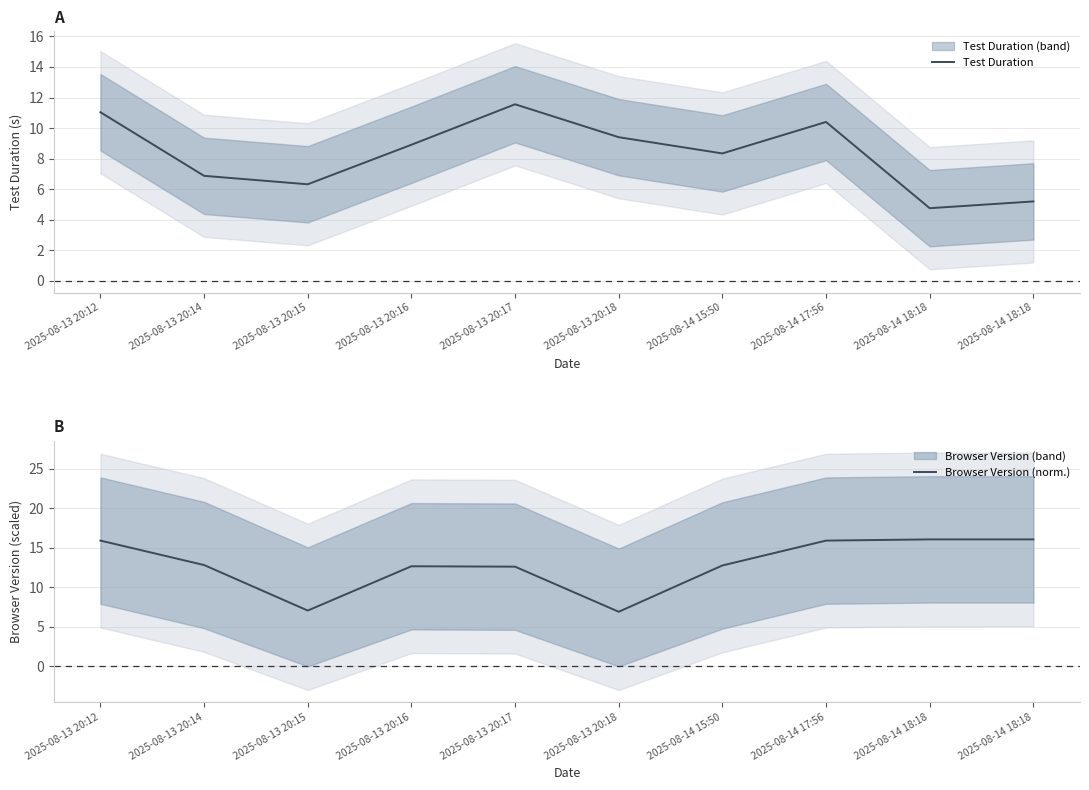

Reading right to left, extract all data points from this chart.

Test Duration: 2025-08-14 18:18=5.2	2025-08-14 18:18=4.8	2025-08-14 17:56=10.4	2025-08-14 15:50=8.3	2025-08-13 20:18=9.4	2025-08-13 20:17=11.6	2025-08-13 20:16=8.9	2025-08-13 20:15=6.3	2025-08-13 20:14=6.9	2025-08-13 20:12=11.0
Browser Version (norm.): 2025-08-14 18:18=16.1	2025-08-14 18:18=16.1	2025-08-14 17:56=15.9	2025-08-14 15:50=12.8	2025-08-13 20:18=6.9	2025-08-13 20:17=12.6	2025-08-13 20:16=12.7	2025-08-13 20:15=7.1	2025-08-13 20:14=12.8	2025-08-13 20:12=15.9